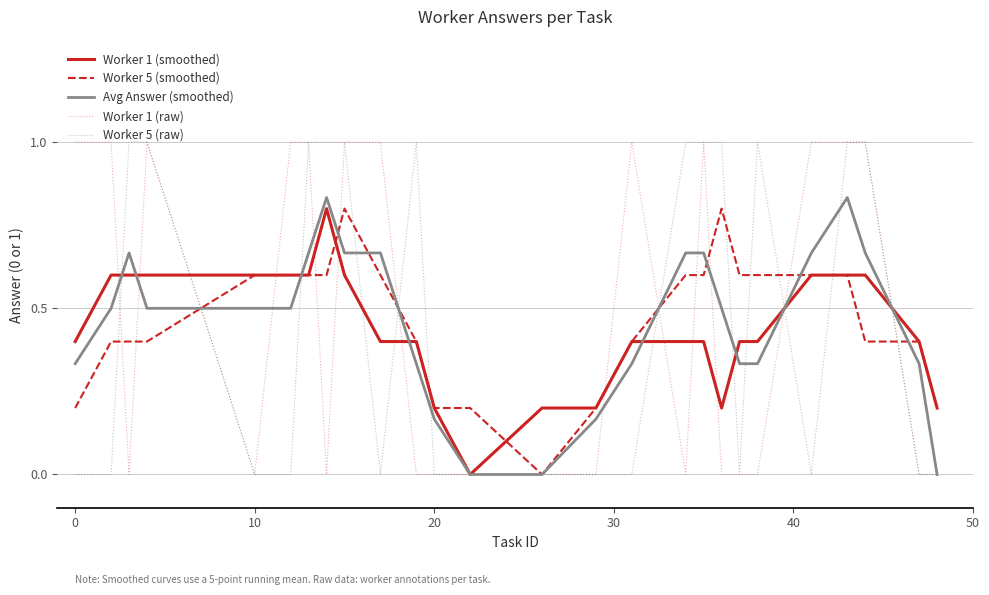

What are all the series names shown in the legend?

Worker 1 (smoothed), Worker 5 (smoothed), Avg Answer (smoothed), Worker 1 (raw), Worker 5 (raw)